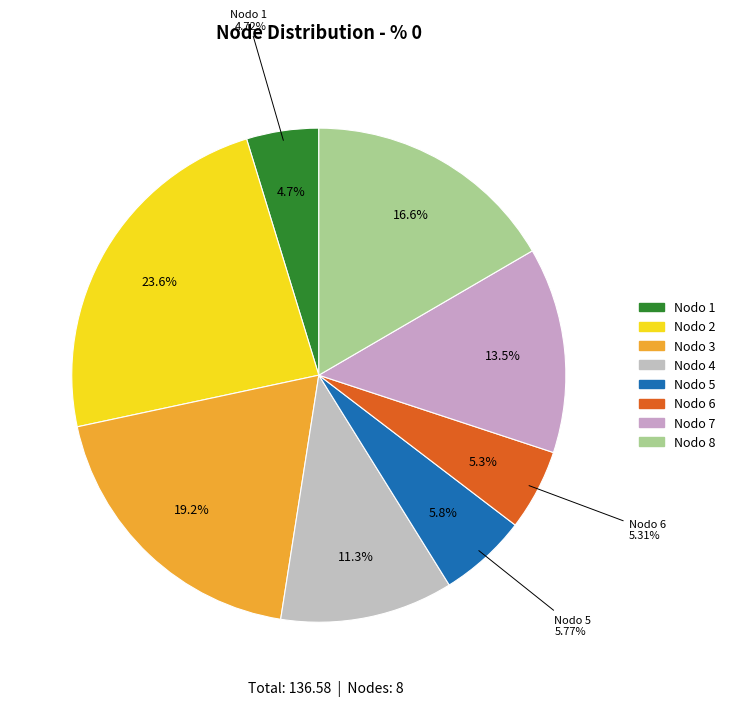

Which slice is the largest?

2